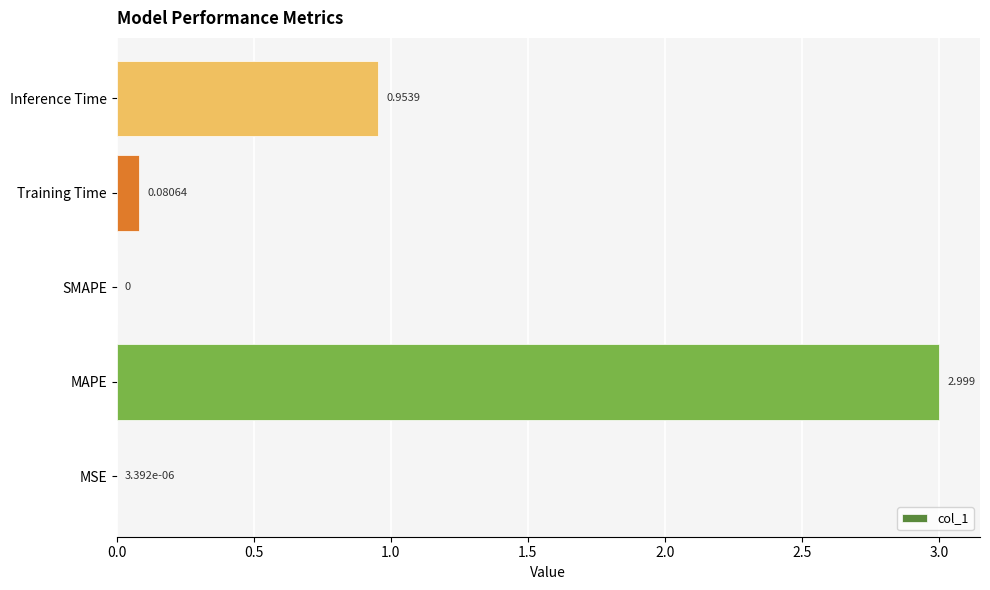

Which has a higher value, Training Time or SMAPE?

Training Time